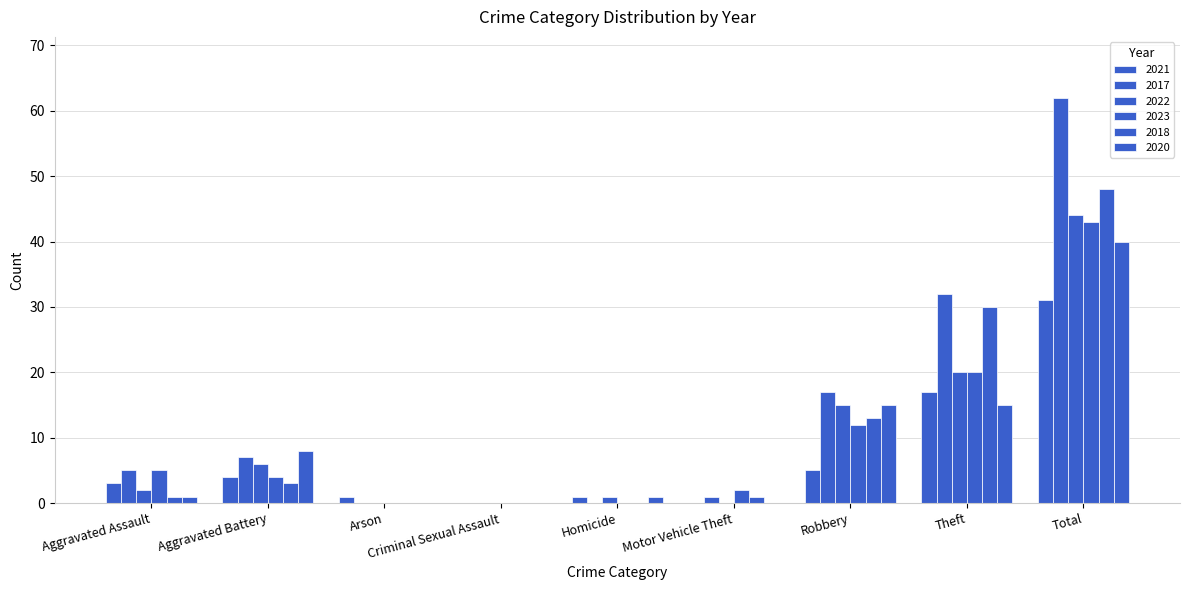

Reading left to right, transcribe all the data shown in this chart.

2021: Aggravated Assault=3	Aggravated Battery=4	Arson=1	Criminal Sexual Assault=0	Homicide=1	Motor Vehicle Theft=0	Robbery=5	Theft=17	Total=31
2017: Aggravated Assault=5	Aggravated Battery=7	Arson=0	Criminal Sexual Assault=0	Homicide=0	Motor Vehicle Theft=1	Robbery=17	Theft=32	Total=62
2022: Aggravated Assault=2	Aggravated Battery=6	Arson=0	Criminal Sexual Assault=0	Homicide=1	Motor Vehicle Theft=0	Robbery=15	Theft=20	Total=44
2023: Aggravated Assault=5	Aggravated Battery=4	Arson=0	Criminal Sexual Assault=0	Homicide=0	Motor Vehicle Theft=2	Robbery=12	Theft=20	Total=43
2018: Aggravated Assault=1	Aggravated Battery=3	Arson=0	Criminal Sexual Assault=0	Homicide=0	Motor Vehicle Theft=1	Robbery=13	Theft=30	Total=48
2020: Aggravated Assault=1	Aggravated Battery=8	Arson=0	Criminal Sexual Assault=0	Homicide=1	Motor Vehicle Theft=0	Robbery=15	Theft=15	Total=40